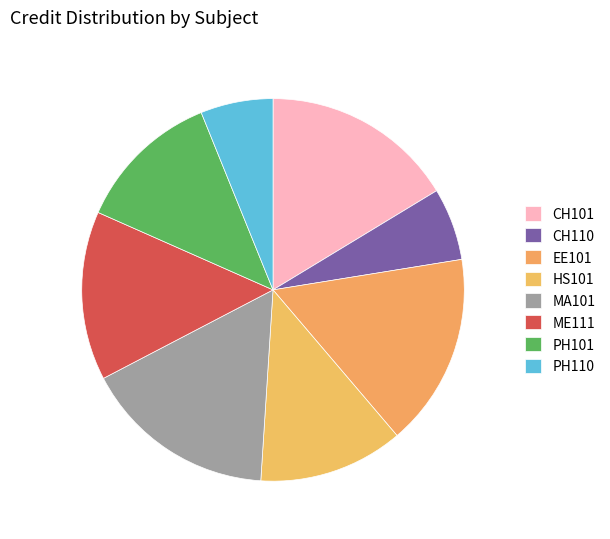

Count the number of slices in the pie.

8